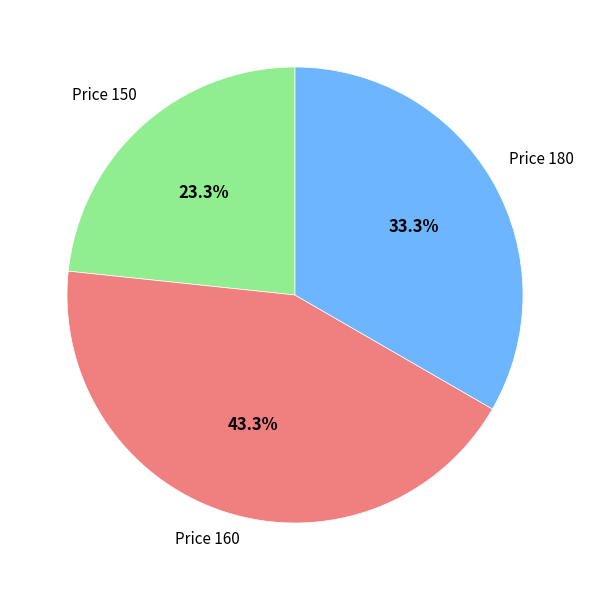

Does any single category account for the majority?

No